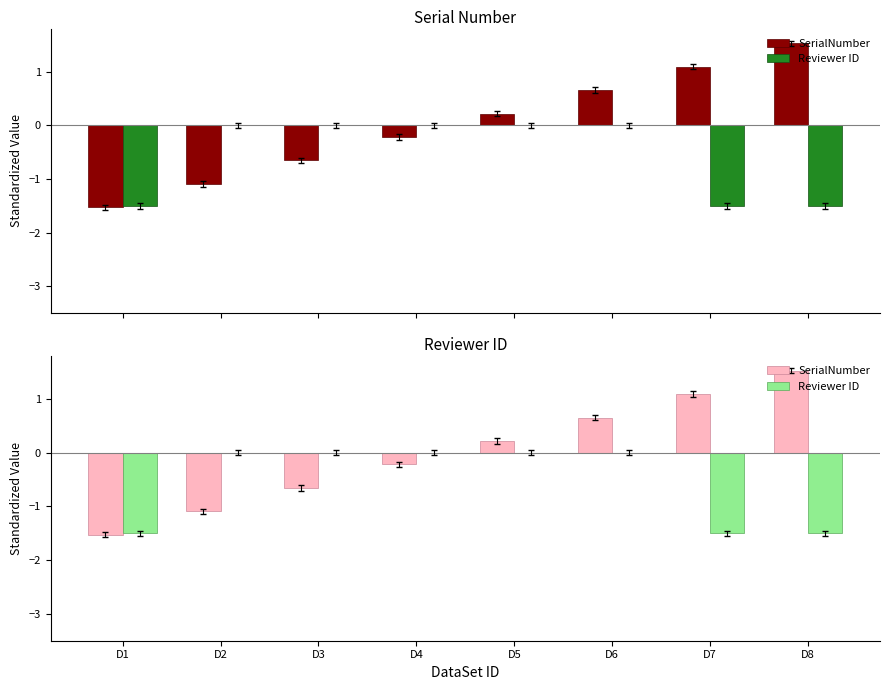

Reading left to right, extract all data points from this chart.

SerialNumber: -1.5	-1.1	-0.7	-0.2	0.2	0.7	1.1	1.5
Reviewer ID: -1.5	0.0	0.0	0.0	0.0	0.0	-1.5	-1.5